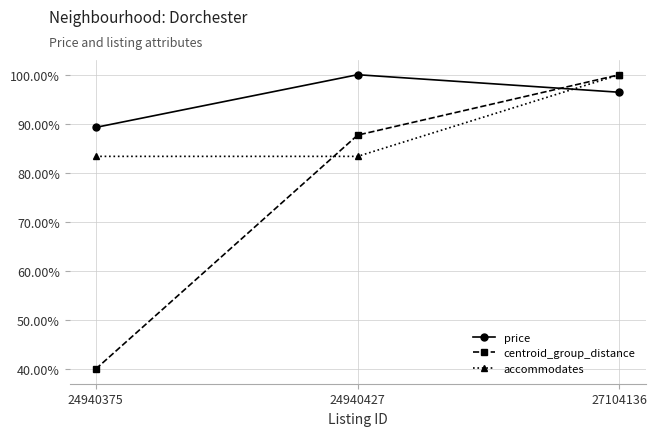

What is the total value across all series at 27104136?

3.0